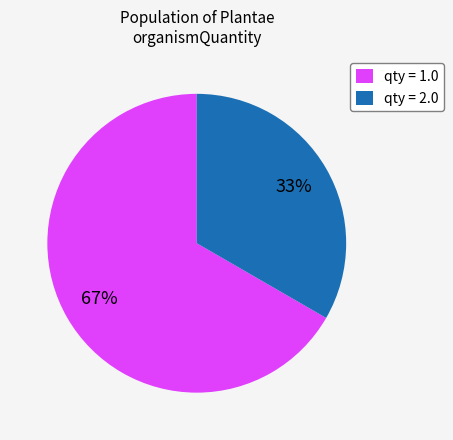

To the nearest percent, what is the combined percentage of qty = 1.0 and qty = 2.0?

100%